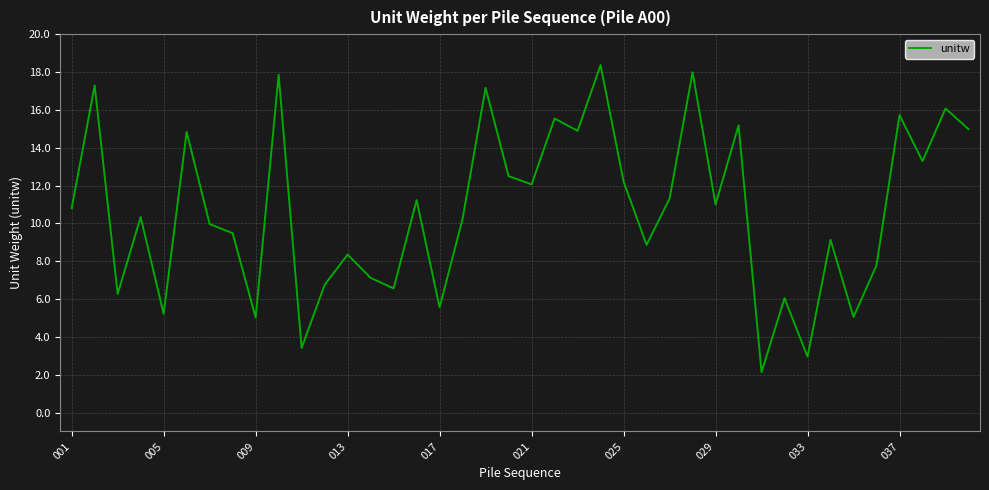

What is the maximum value shown in the chart?

18.4